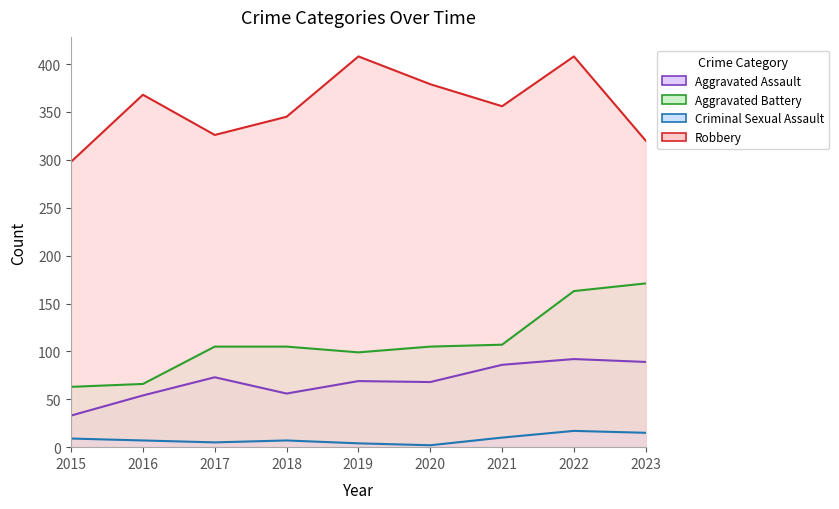

What is the approximate value of Criminal Sexual Assault at 2016?

7